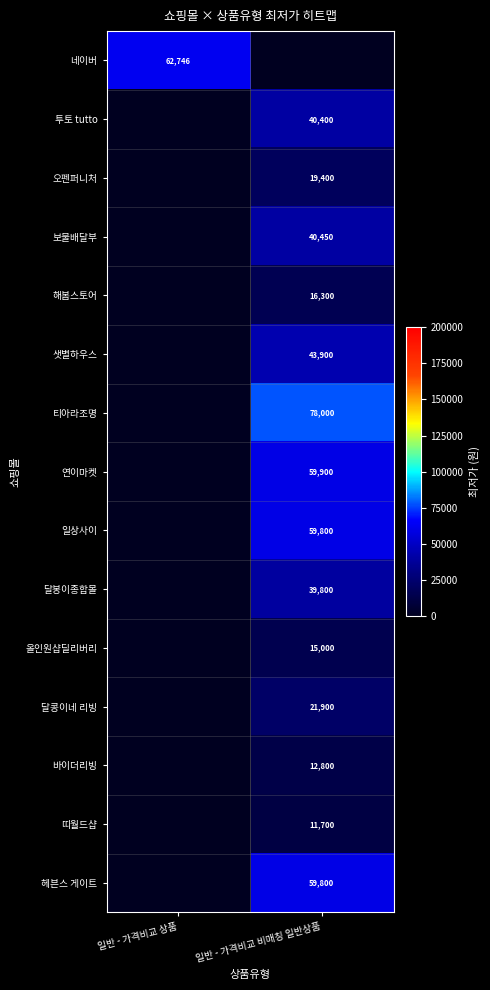

True or false: 바이더리빙 has a value of 12800 at 일반 - 가격비교 비매칭 일반상품.

True